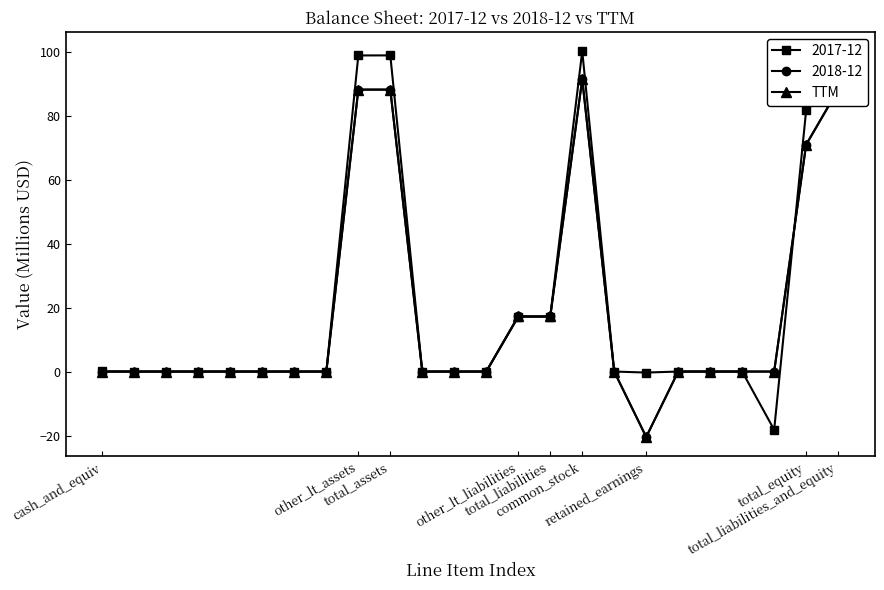

Is this an area chart (filled region under the line)?

No